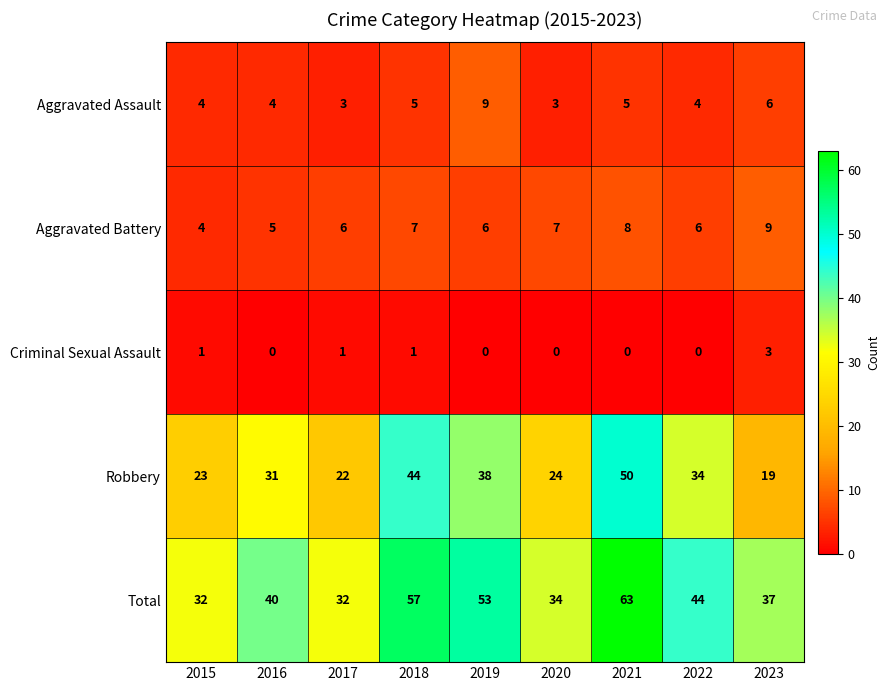

At which category is the sum across all series the highest?

2021